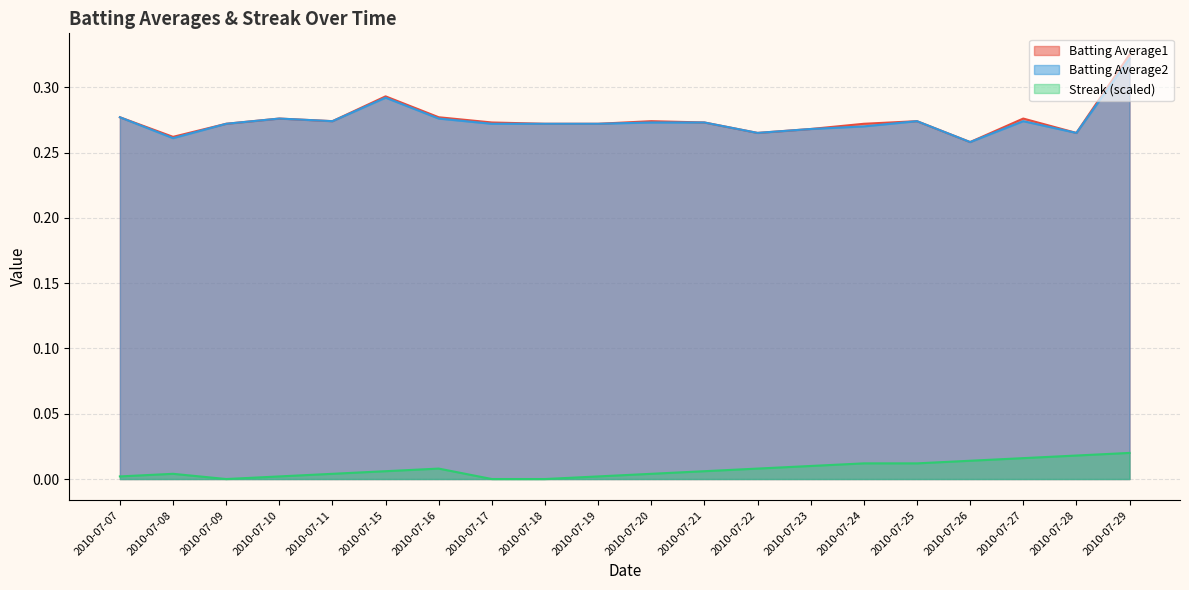

What is the value of the Batting Average2 point at the 13th from the left?

0.3